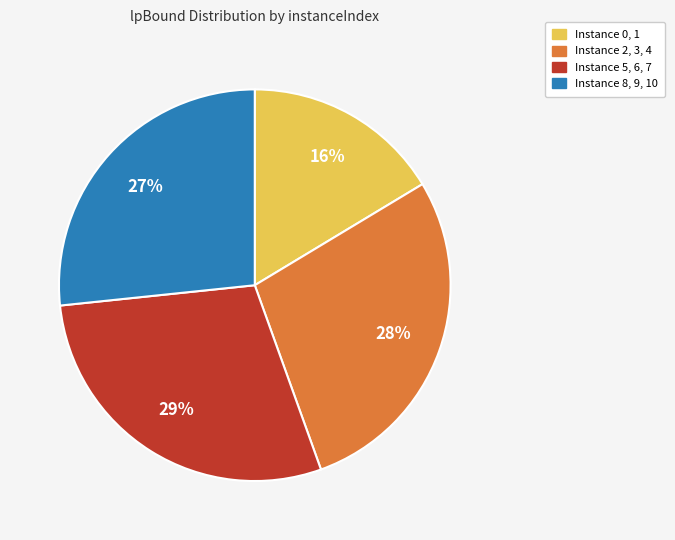

Is there a majority slice in this chart?

No